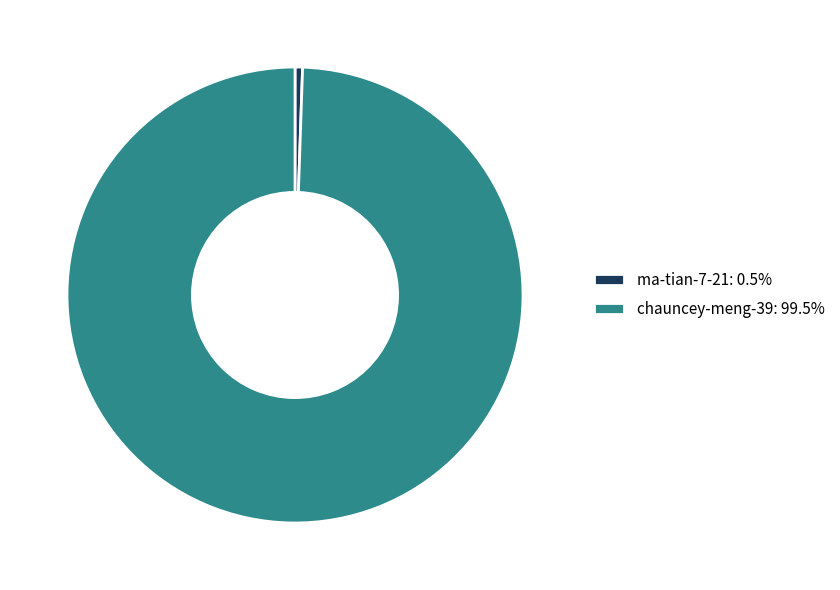

Is ma-tian-7-21: 0.5% the majority of the pie?

No